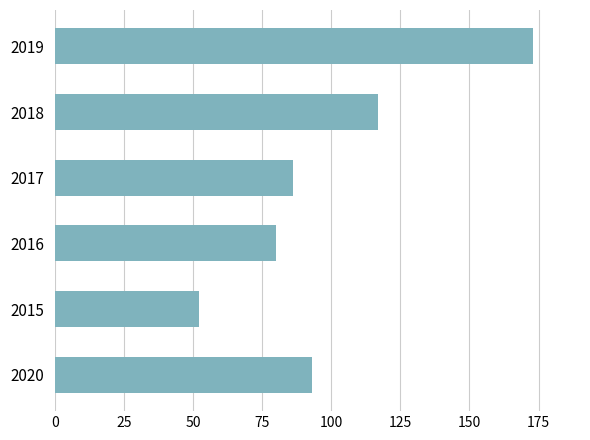

What is the difference between the second highest and second lowest values?

37